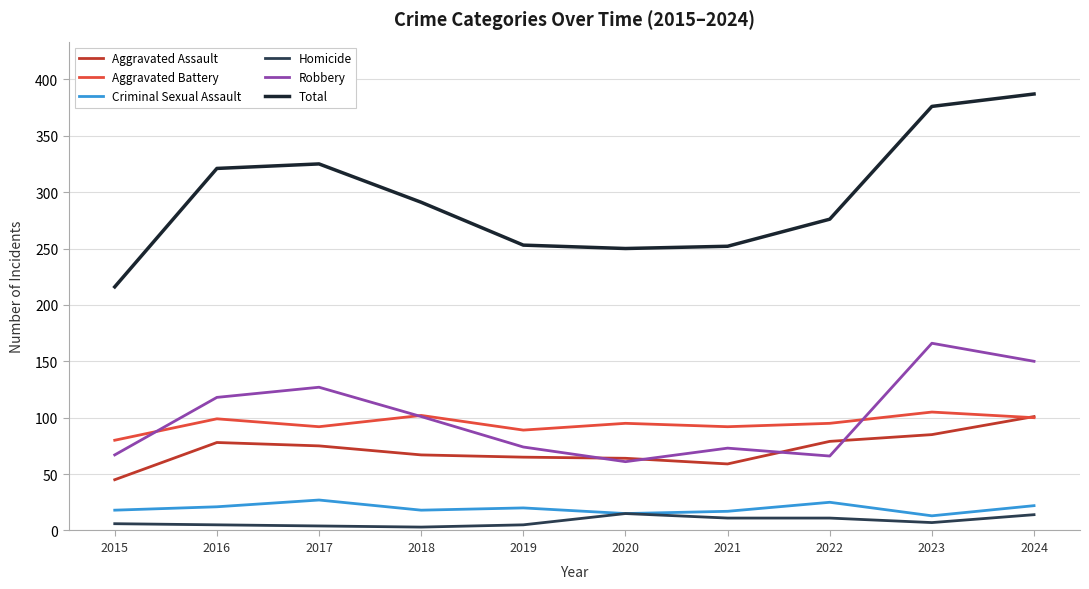

Which series has the largest range (max minus min)?

Total